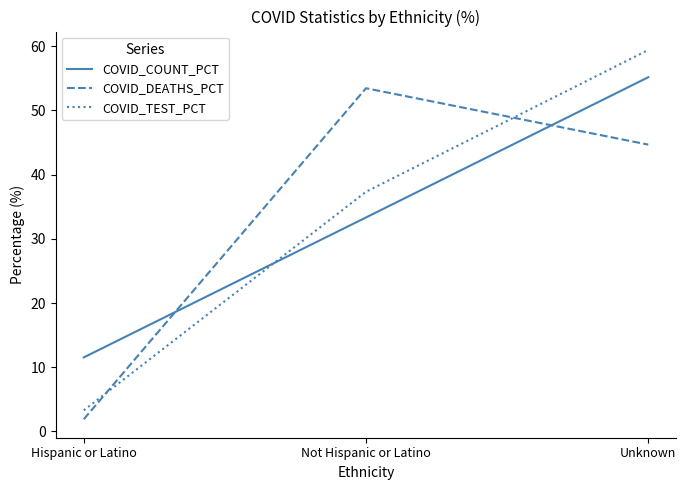

What is the sum of the COVID_DEATHS_PCT values at Unknown and Hispanic or Latino?

46.6